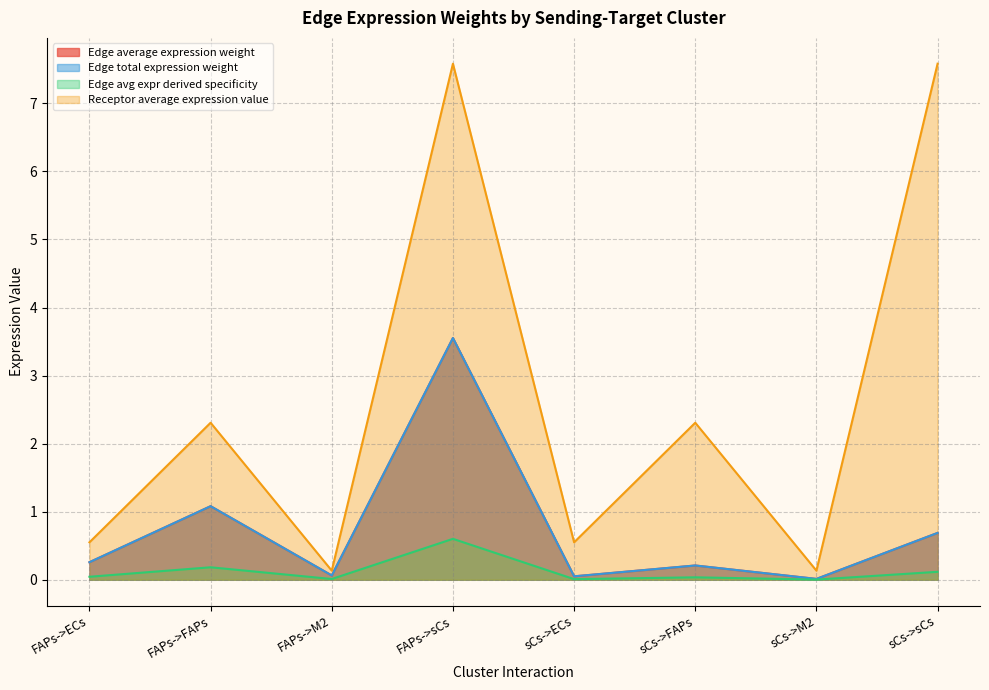

How many lines are shown in the chart?

4